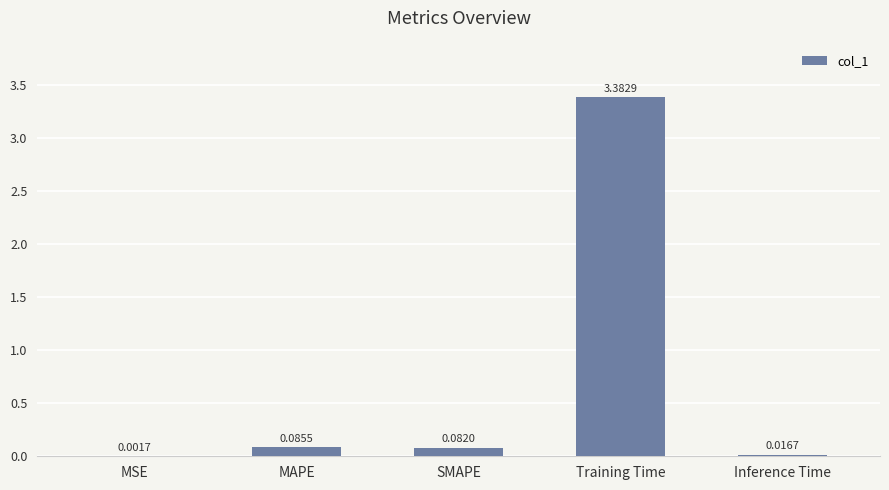

How many distinct data groups are displayed?

1